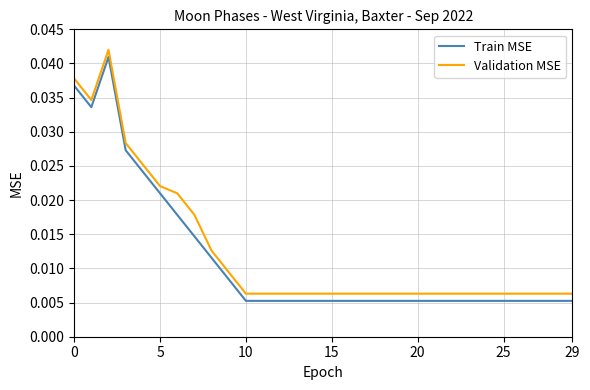

True or false: Train MSE and Validation MSE intersect in this chart.

False